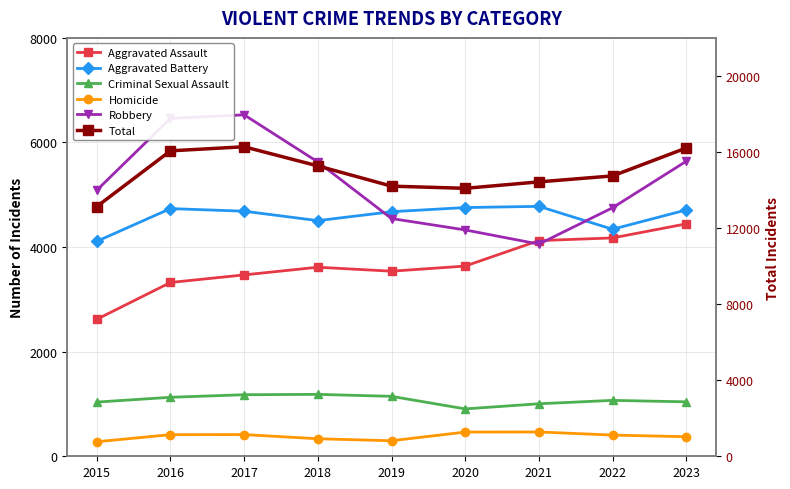

The Aggravated Battery series shows 5677 at 2015. True or false?

False